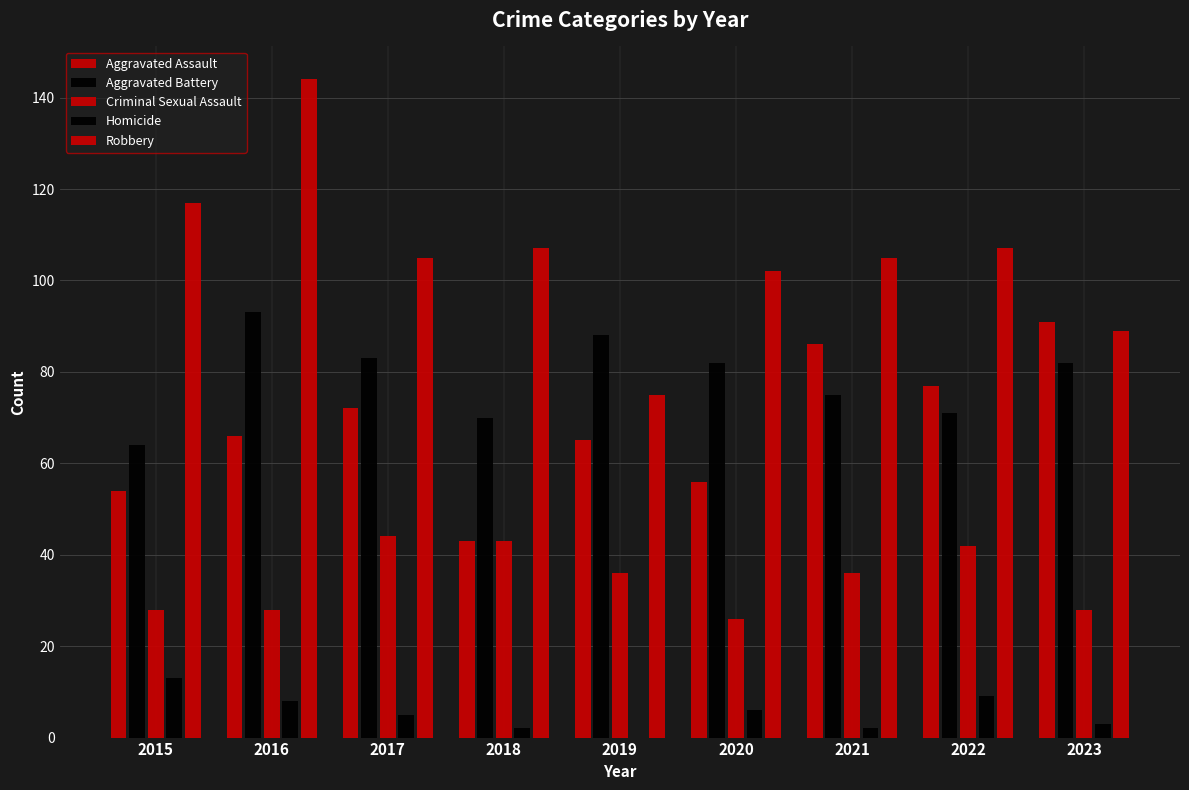

Is it true that Aggravated Battery equals 70 at 2018?

True